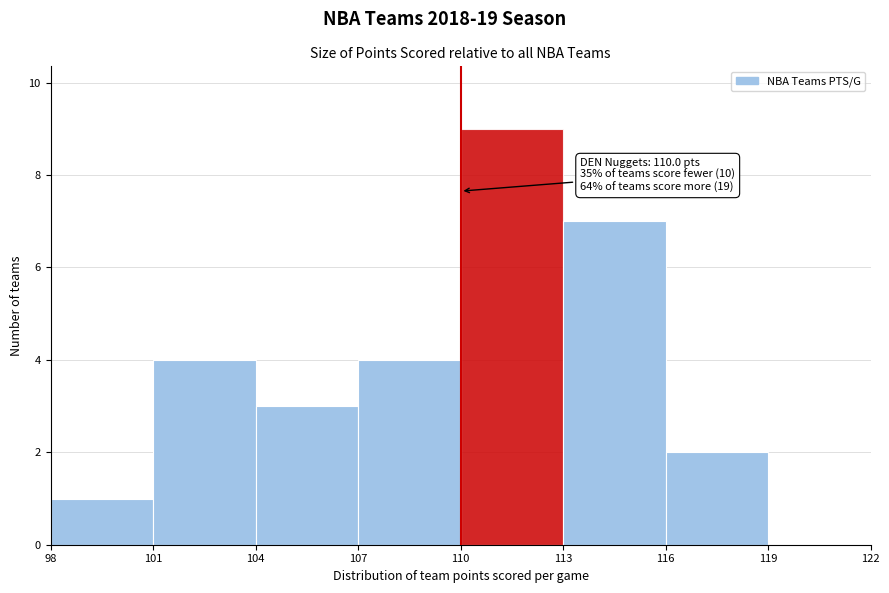

Which range on the x-axis has the tallest bar?

110 to 113